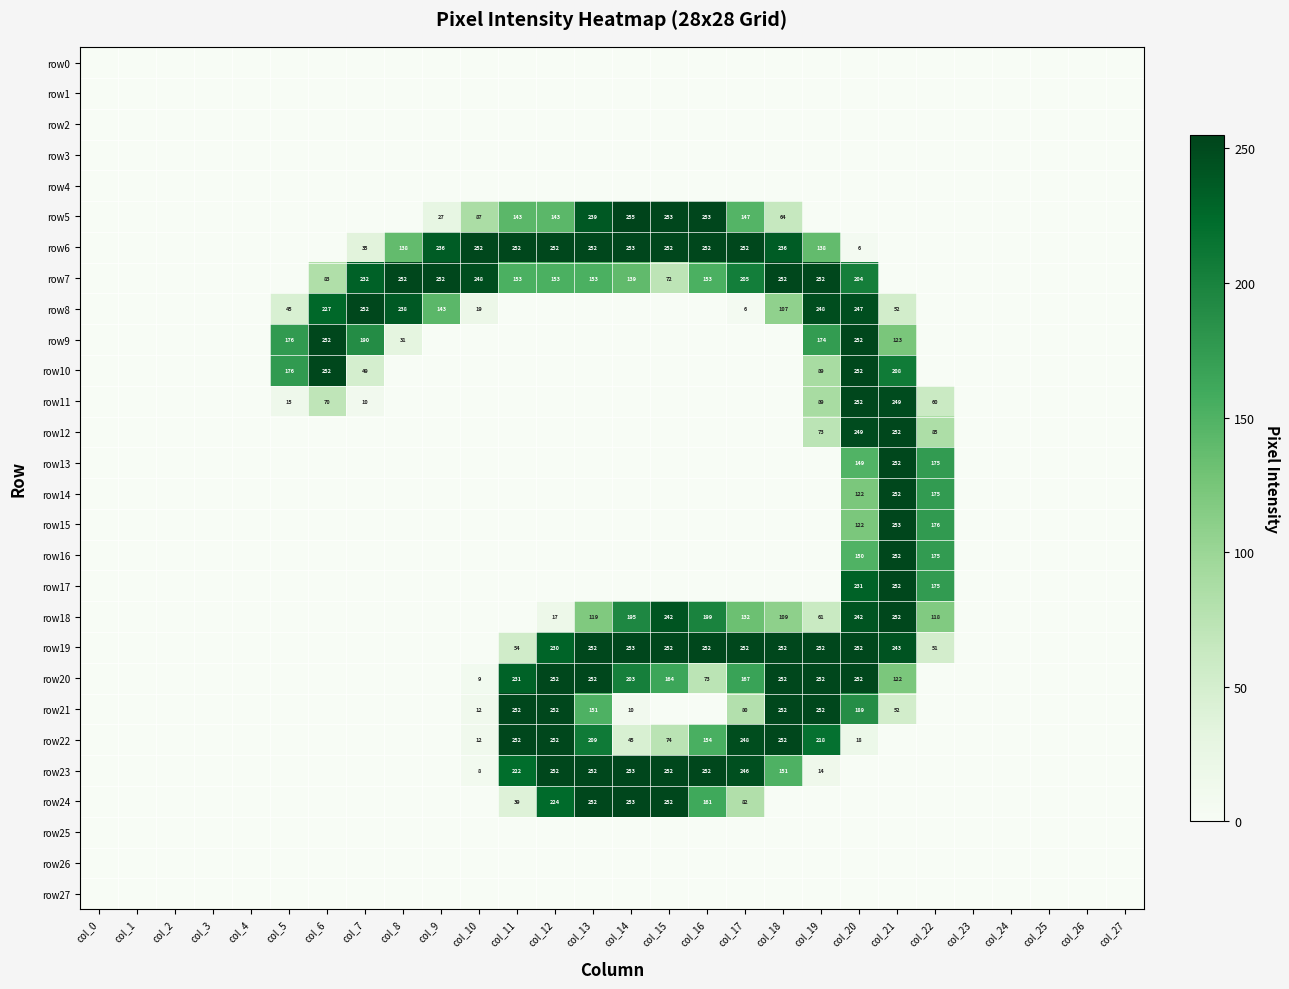

What is the spread (max minus min) of values at col_12?

252